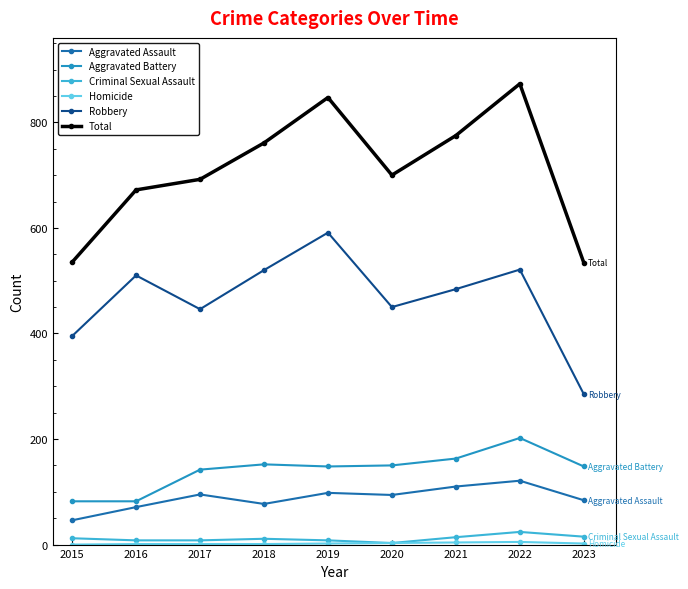

True or false: Aggravated Assault and Aggravated Battery intersect in this chart.

False